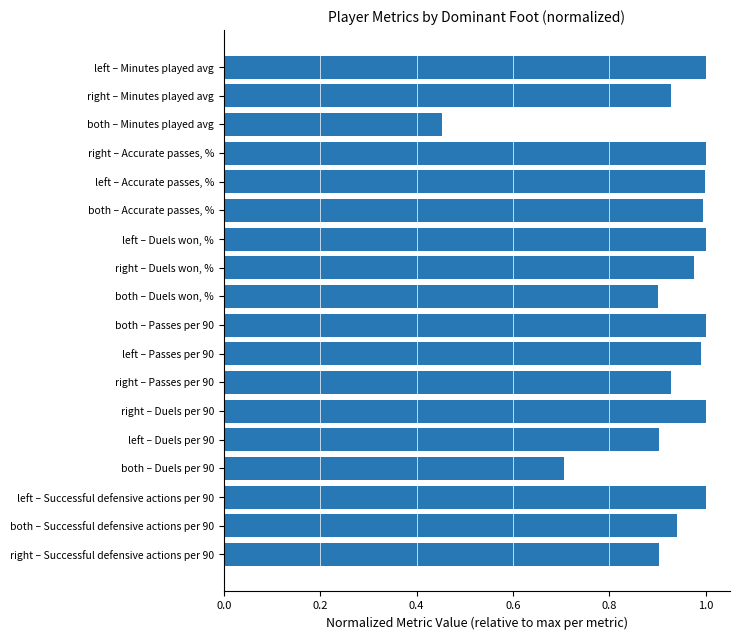

Between right – Minutes played avg and both – Accurate passes, %, which is larger?

both – Accurate passes, %